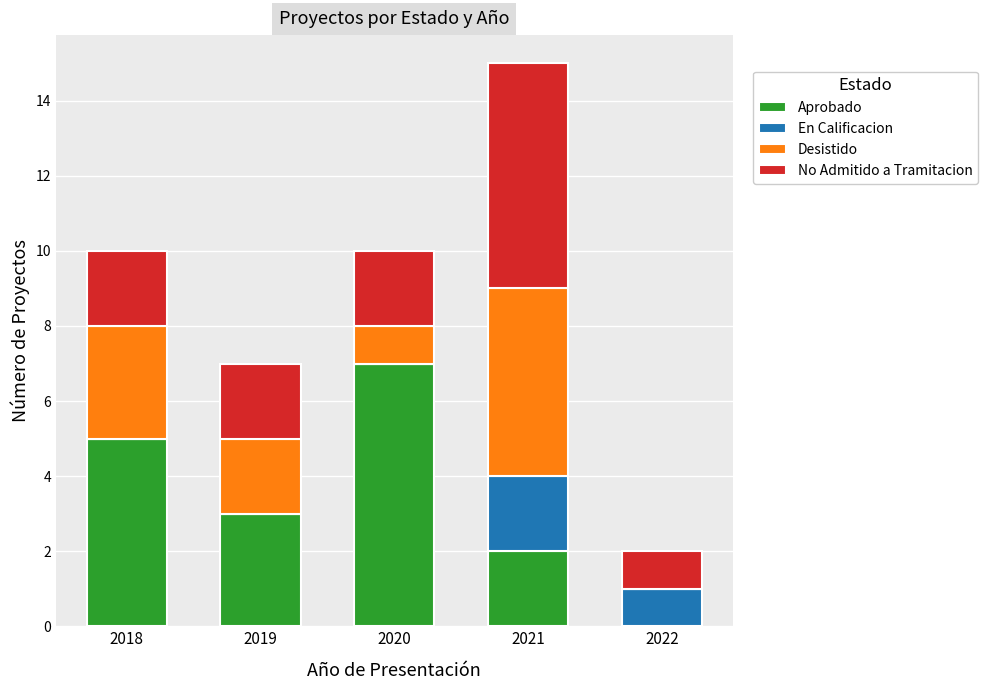

How many Aprobado values are between 2 and 5?

3